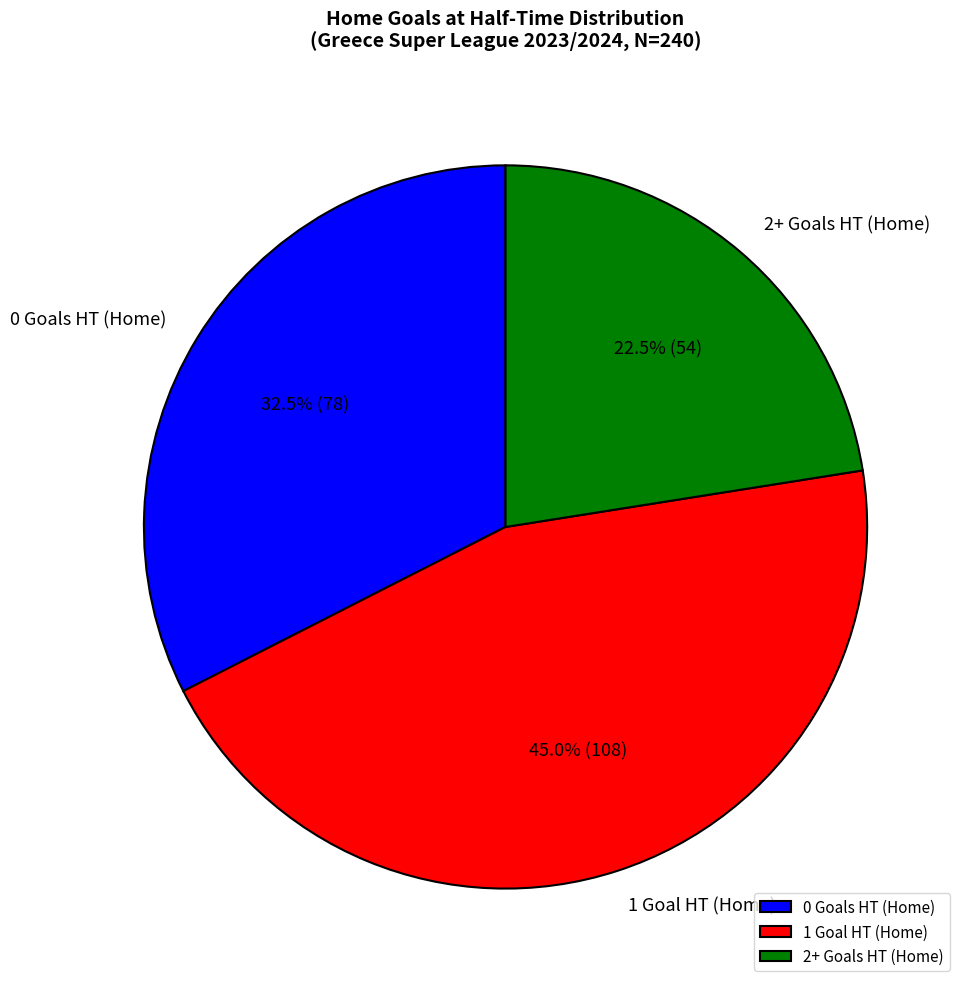

Is it true that 0 is 37% of the pie?

False